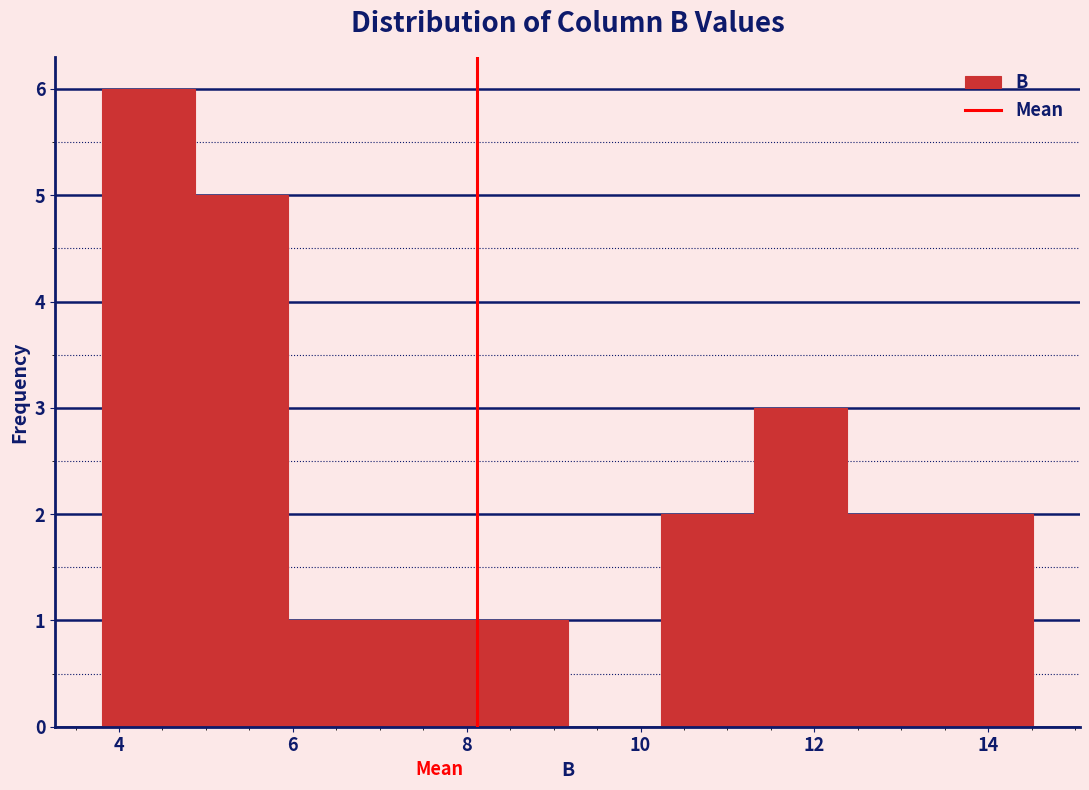

Reading left to right, transcribe this chart: for each bar, give the range it covers on the x-axis and its height. Neither the bar edges nor the heights are printed on the chart, so give them approximately, as read against the axes.

3.8 to 4.8: 6
4.8 to 6.0: 5
6.0 to 7.0: 1
7.0 to 8.0: 1
8.0 to 9.2: 1
9.2 to 10.2: 0
10.2 to 11.4: 2
11.4 to 12.4: 3
12.4 to 13.4: 2
13.4 to 14.6: 2